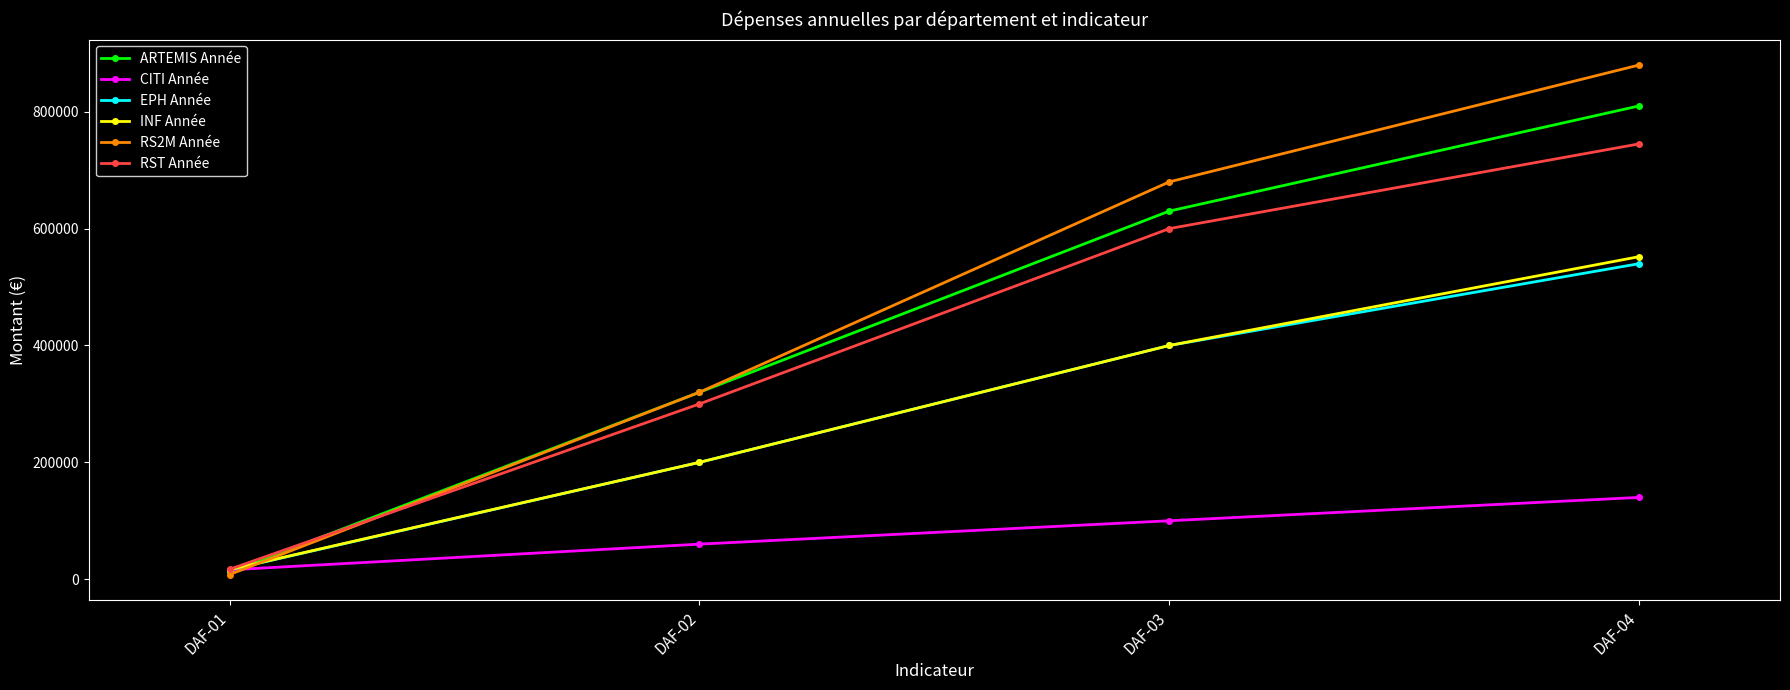

At which category is the sum across all series the highest?

DAF-04